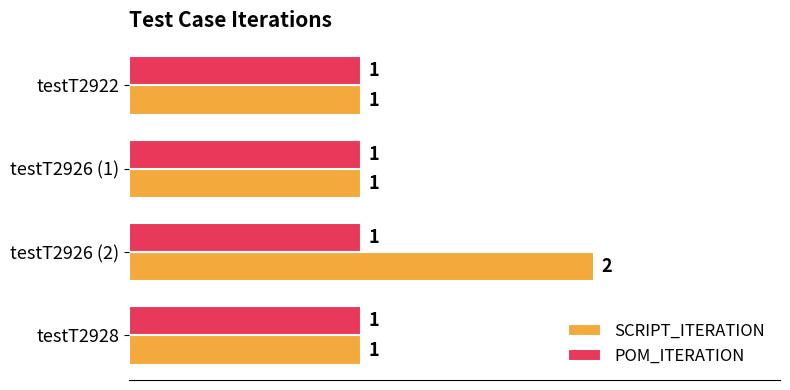

Is it true that SCRIPT_ITERATION equals 1 at testT2926 (1)?

True